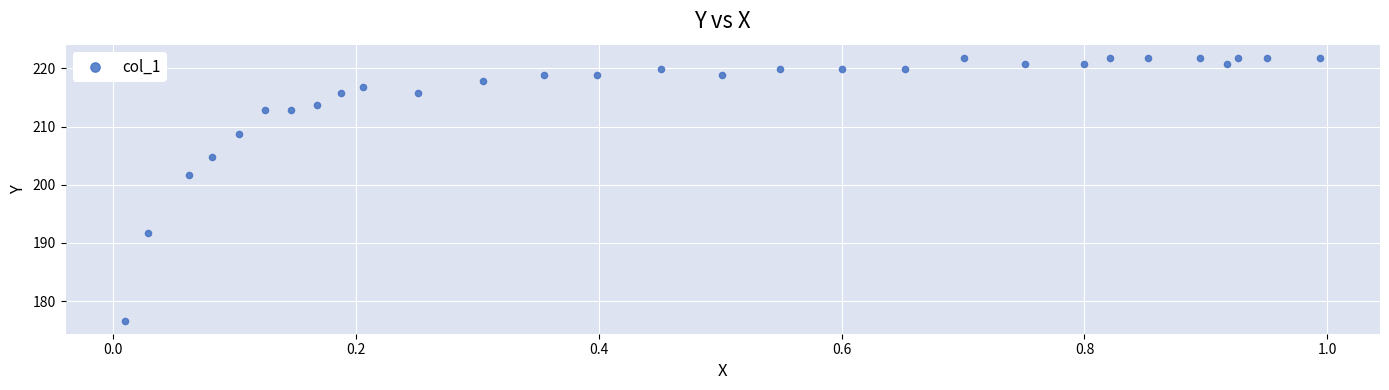

What is the range of X values (max minus min)?

1.0